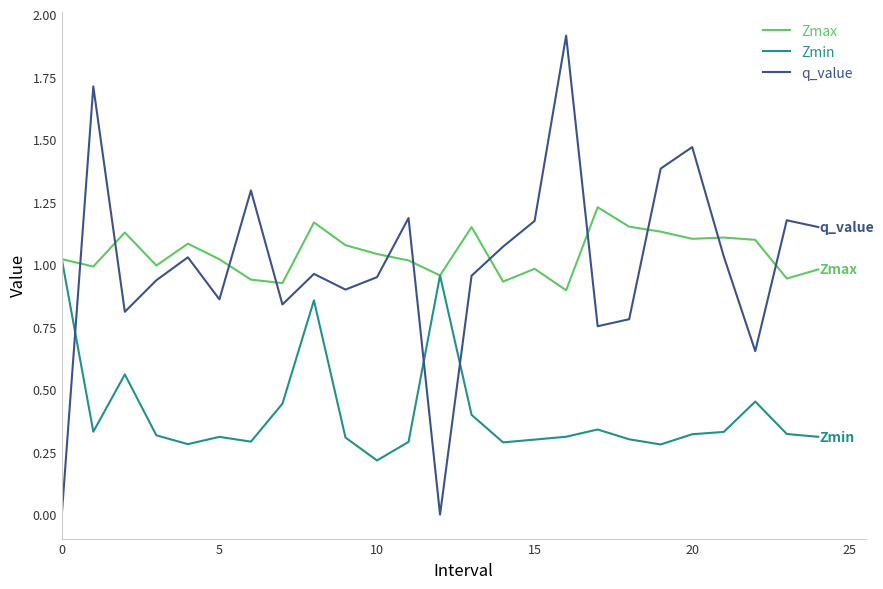

True or false: Zmin and q_value intersect in this chart.

True